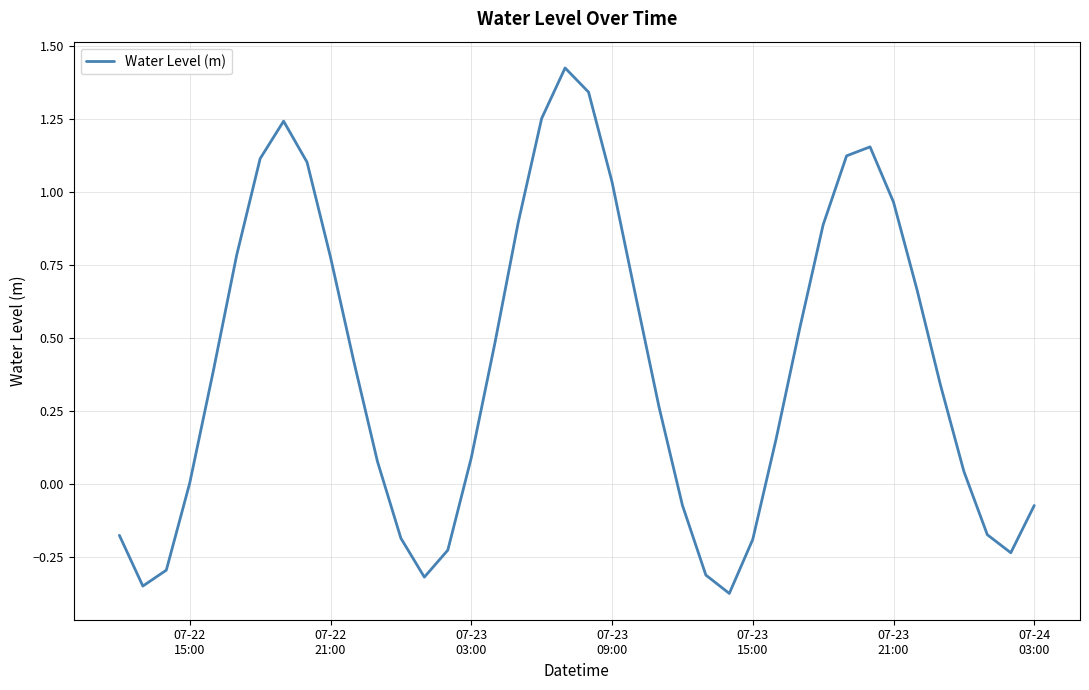

Is this an area chart (filled region under the line)?

No